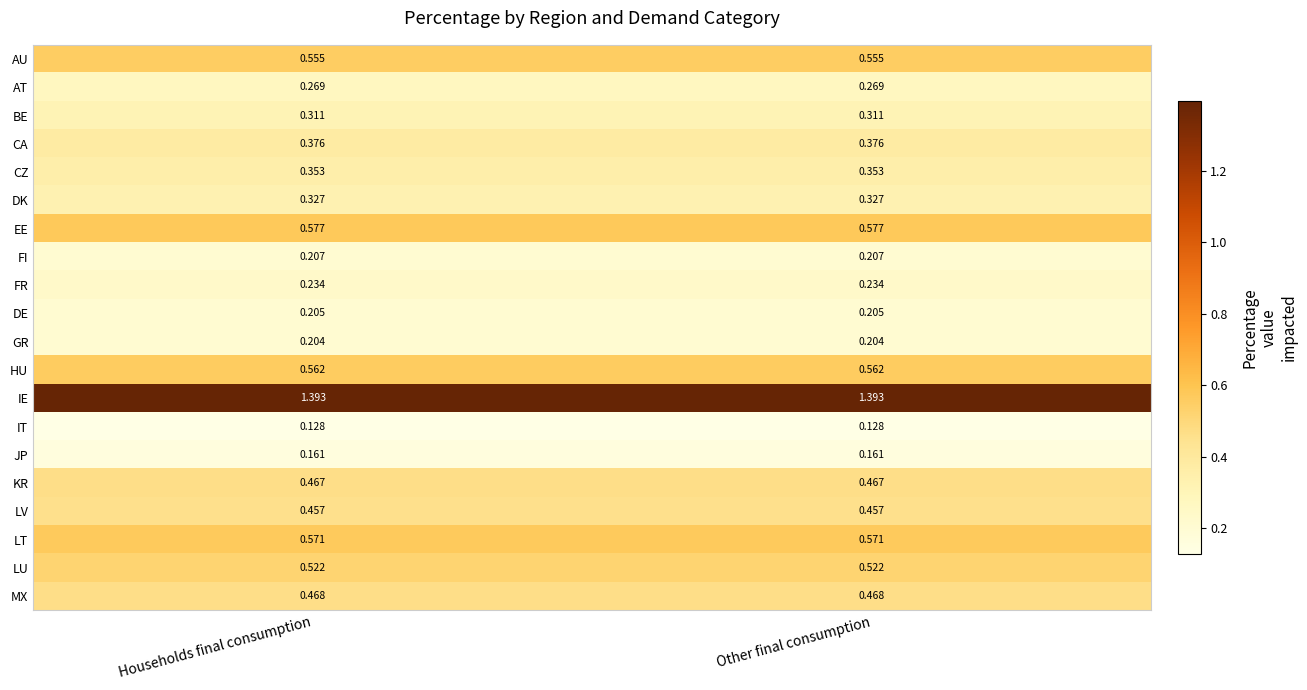

What is the difference between the highest and lowest values at Other final consumption?

1.3